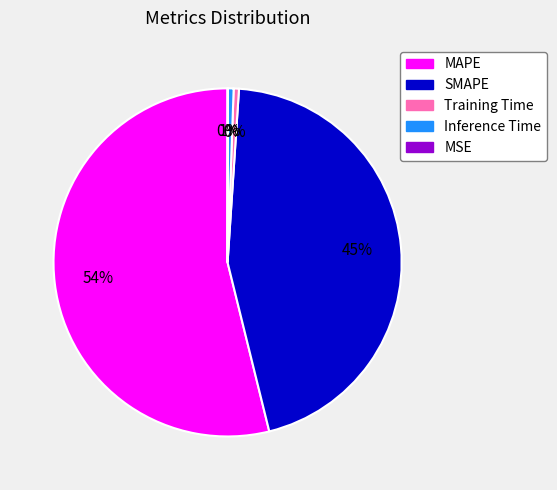

Is it true that Inference Time is 1% of the pie?

True